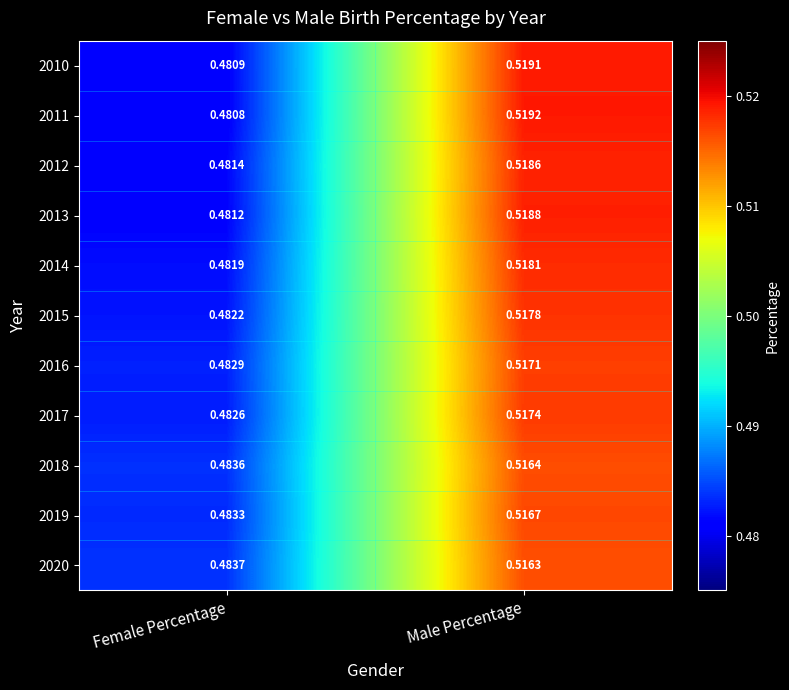

At how many categories does at least one series exceed 0?

2